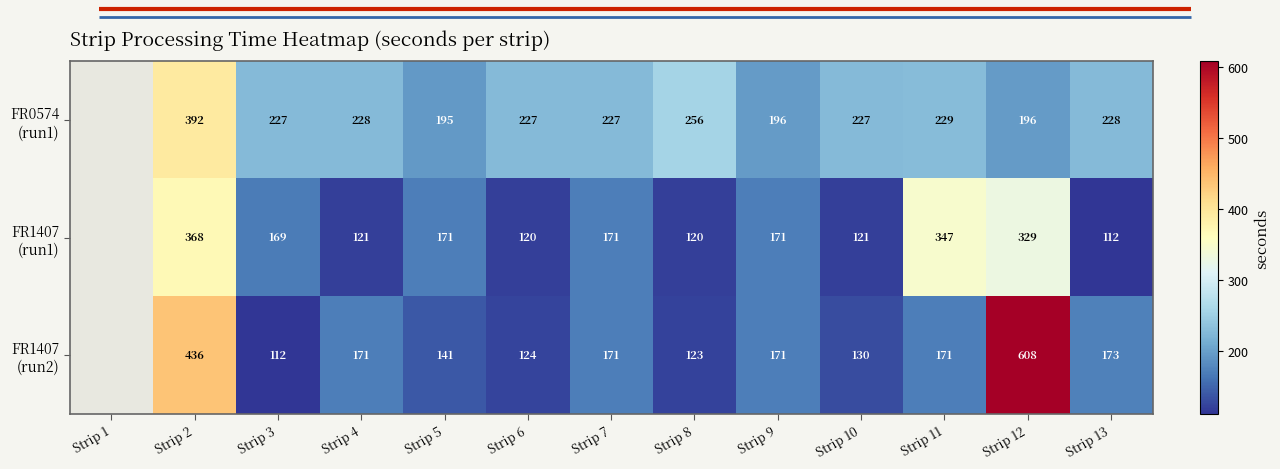

What is the total value across all series at Strip 4?

520